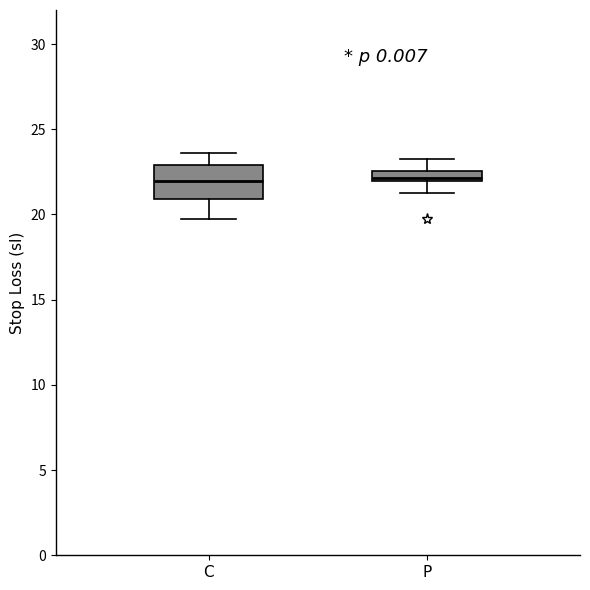

Where is the upper edge of the box for P on the y-axis? The values are not printed on the chart, so give them approximately, as read against the axis.

22.5